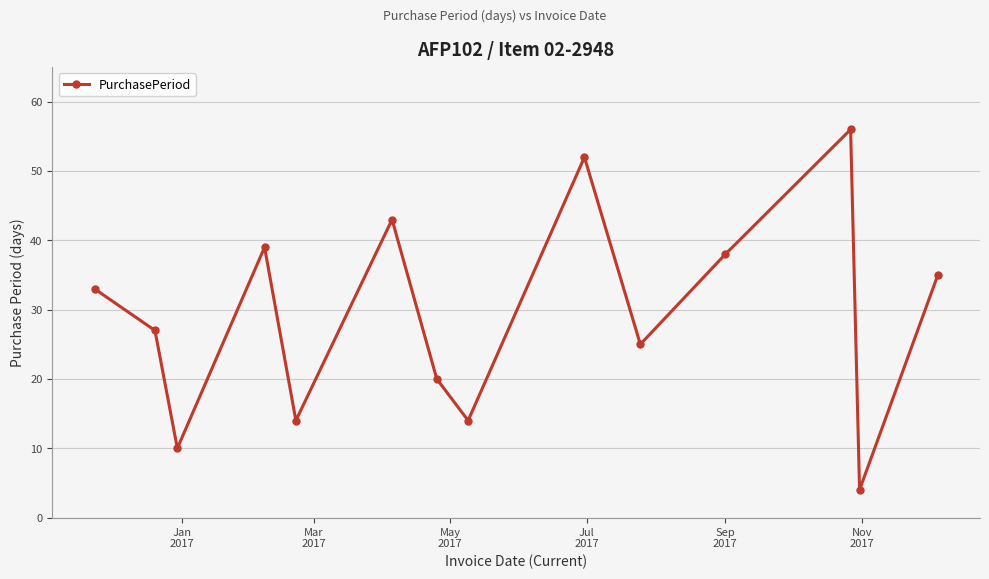

What is the sum of all values?

410